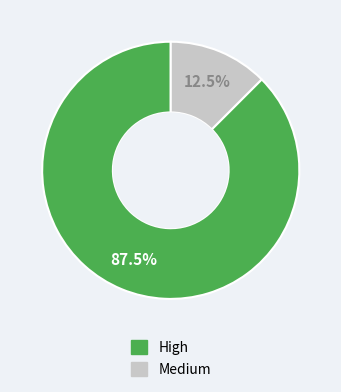

Do High and Medium together represent more than half of the pie?

Yes